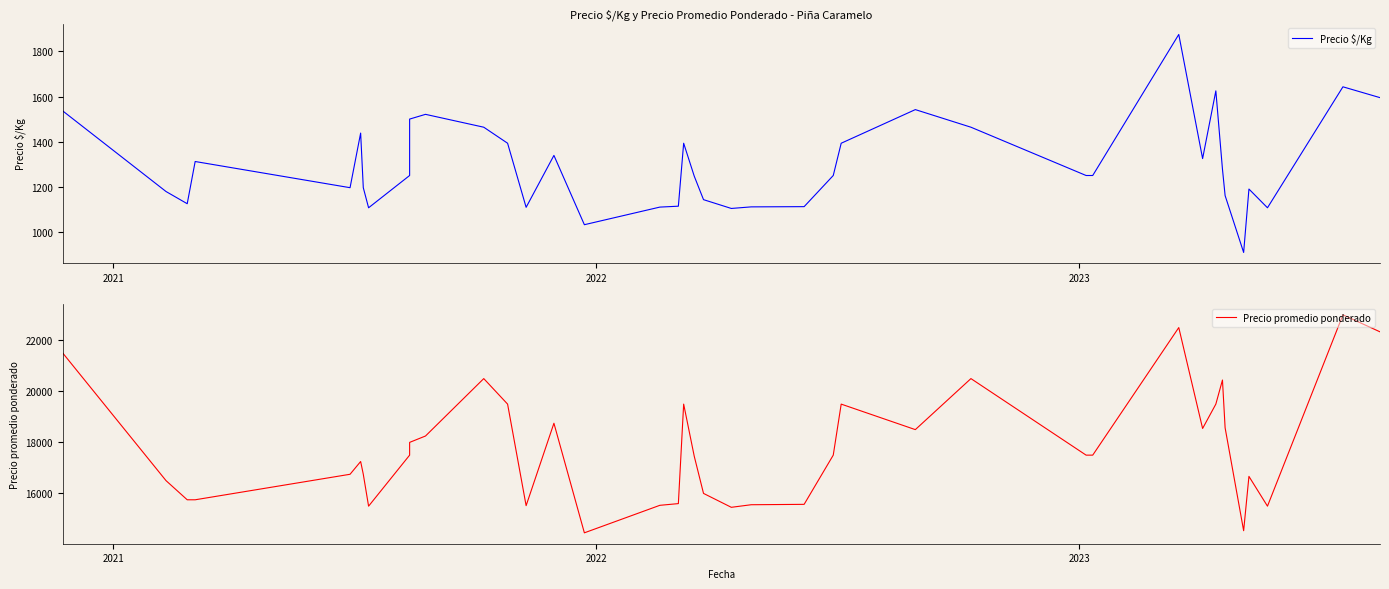

Is the value of Precio $/Kg at 7 greater than the value of Precio promedio ponderado at 23?

No